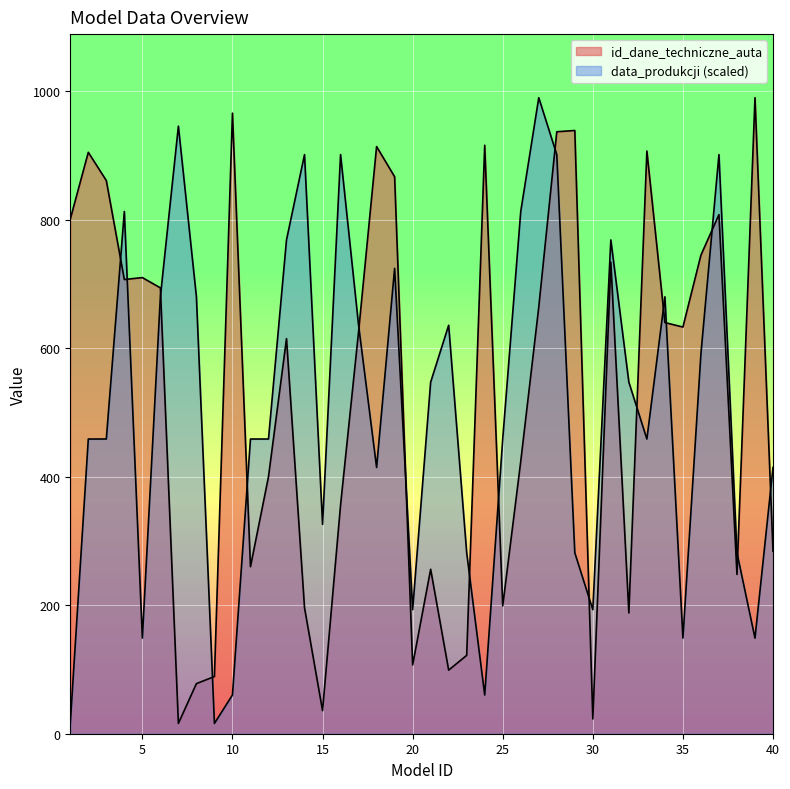

Which series has the largest total across all categories?

id_dane_techniczne_auta